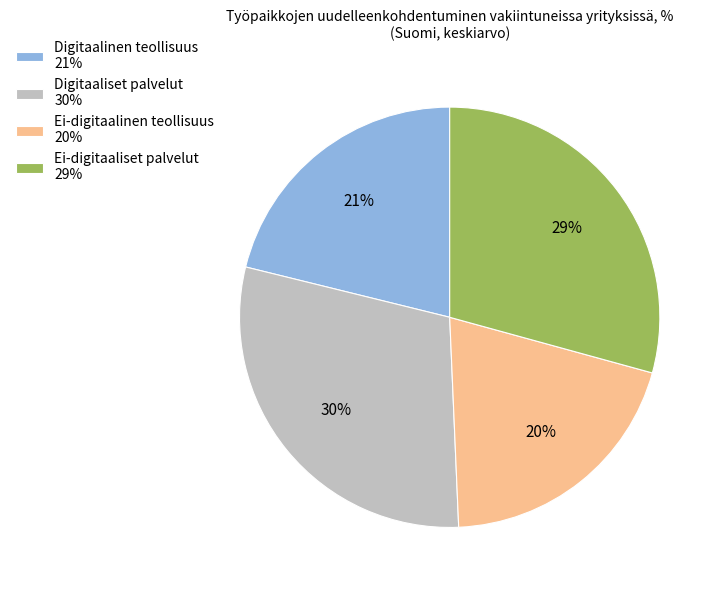

Is it true that Digitaaliset palvelut is 16% of the pie?

False